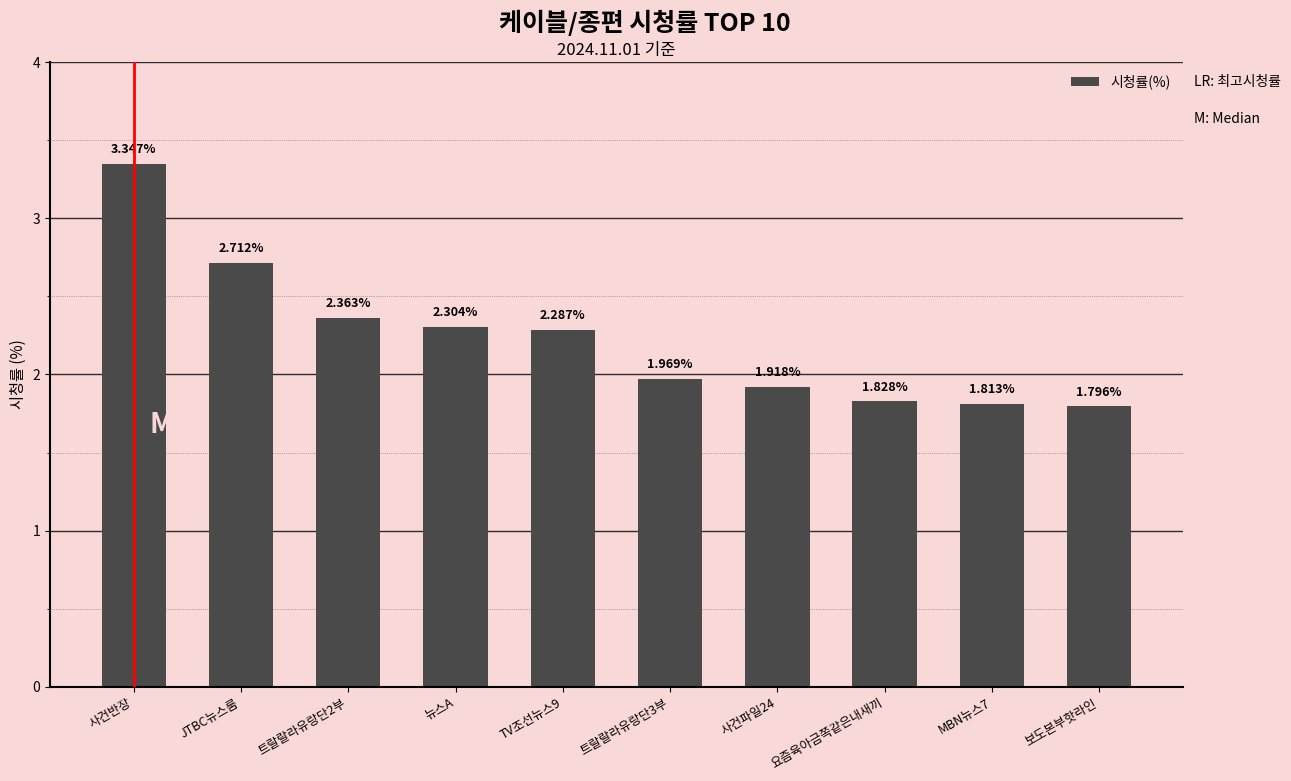

Which has a higher value, 트랄랄라유랑단3부 or 트랄랄라유랑단2부?

트랄랄라유랑단2부